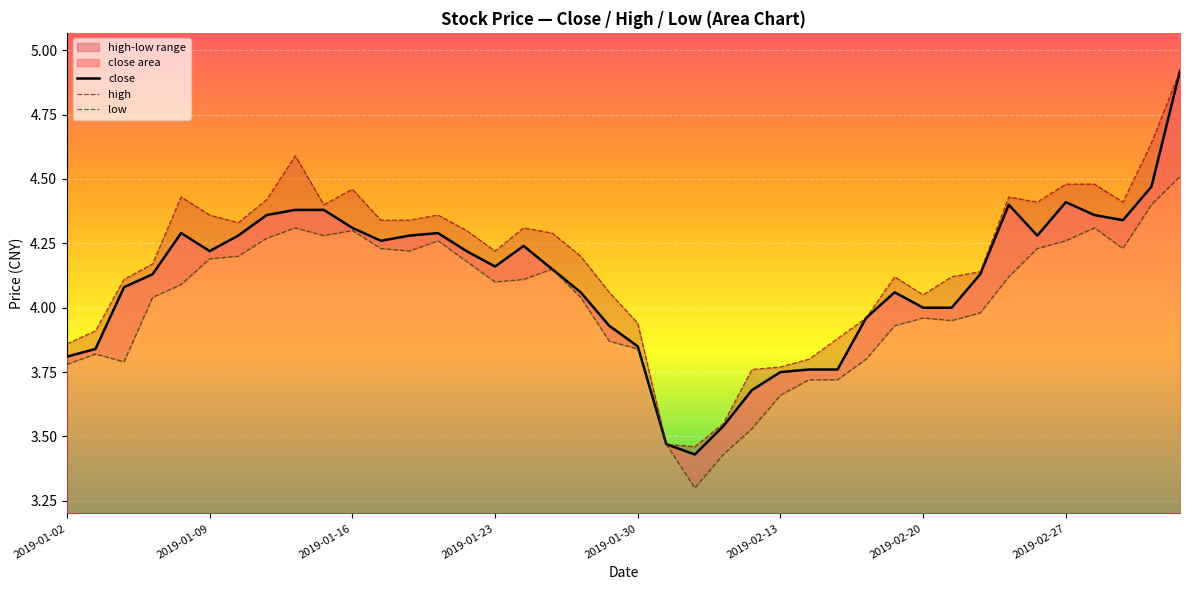

Where is low nearest to the value 3?

22